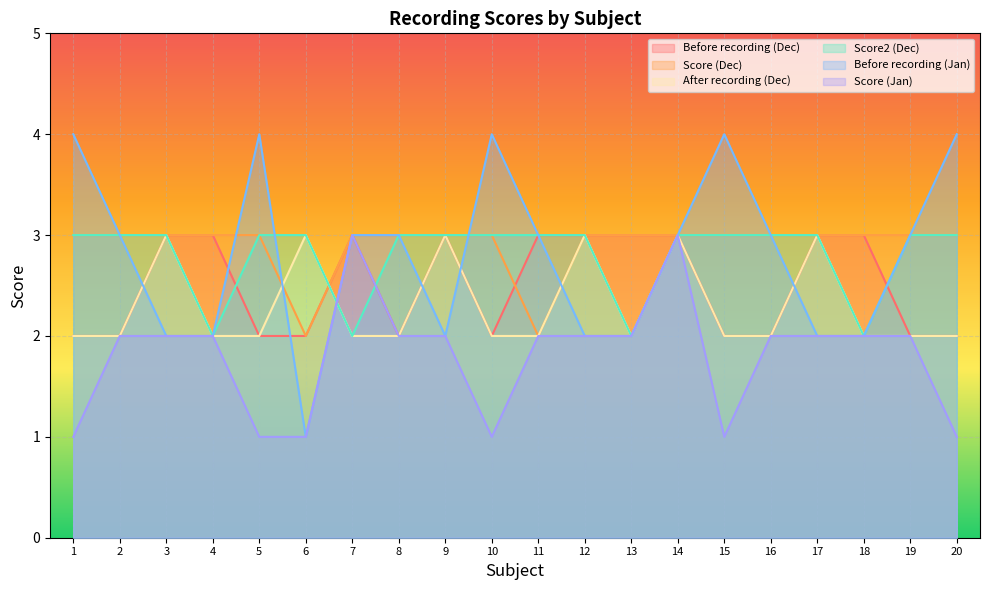

List the labels in order of Before recording (Jan) value, smallest first.

6, 3, 4, 9, 12, 13, 17, 18, 2, 7, 8, 11, 14, 16, 19, 1, 5, 10, 15, 20